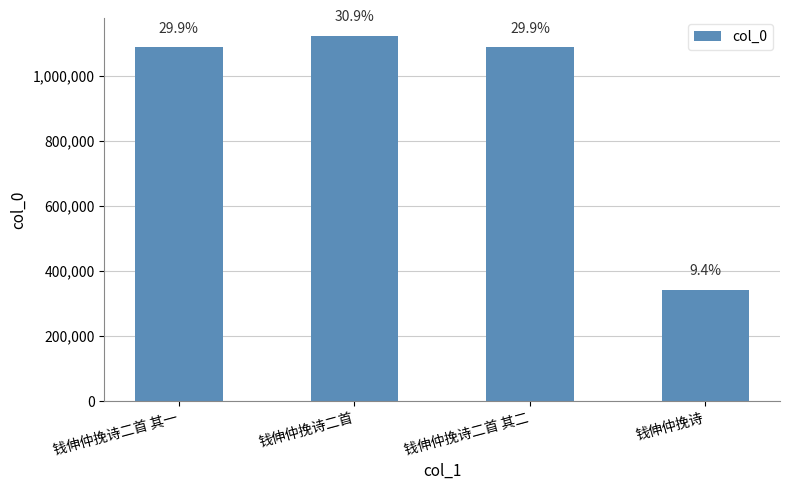

What is the smallest value displayed?

342229